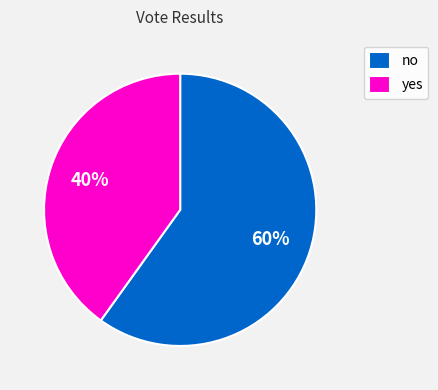

Which slice is the largest?

no